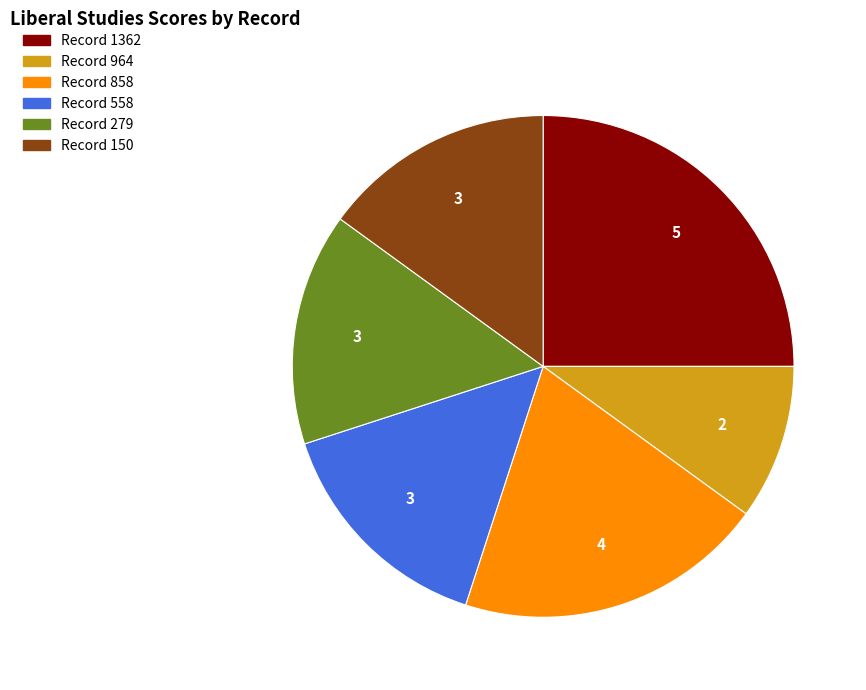

Combined, do Record 858 and Record 279 account for over 50%?

No